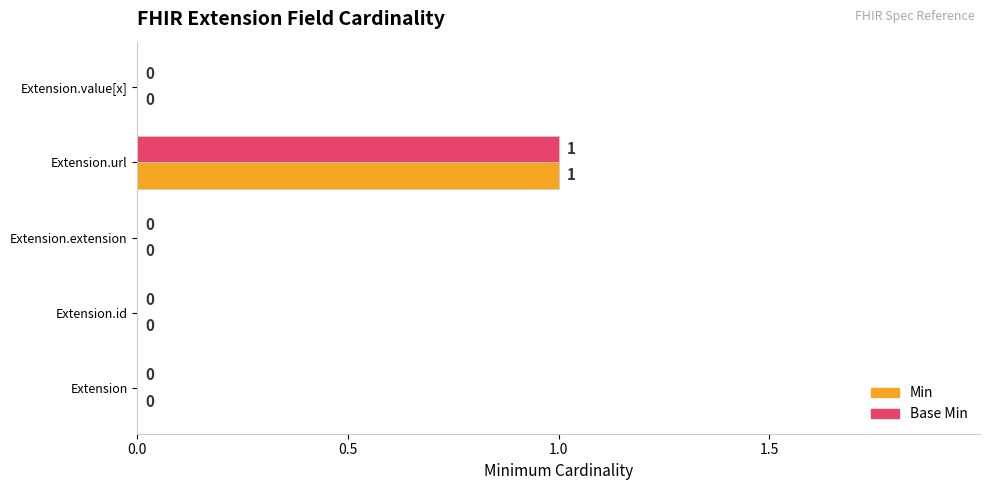

Is the value of Base Min at Extension.id greater than the value of Min at Extension.url?

No